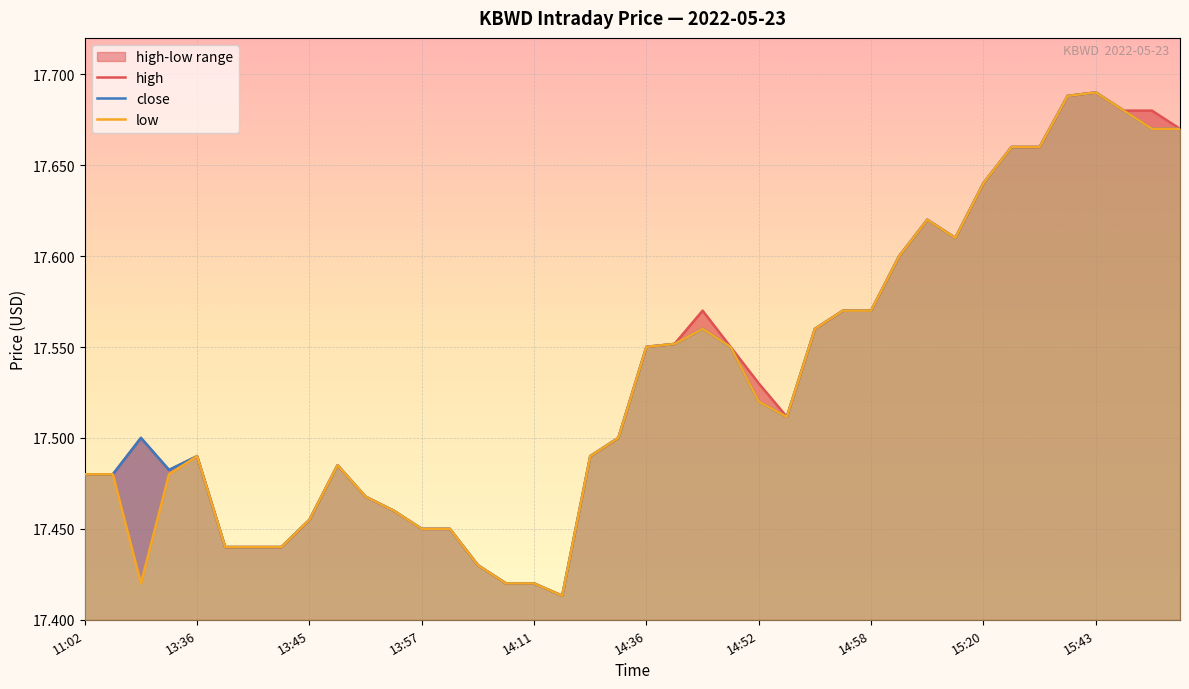

What is the difference between the second highest and second lowest values in the high series?

0.3